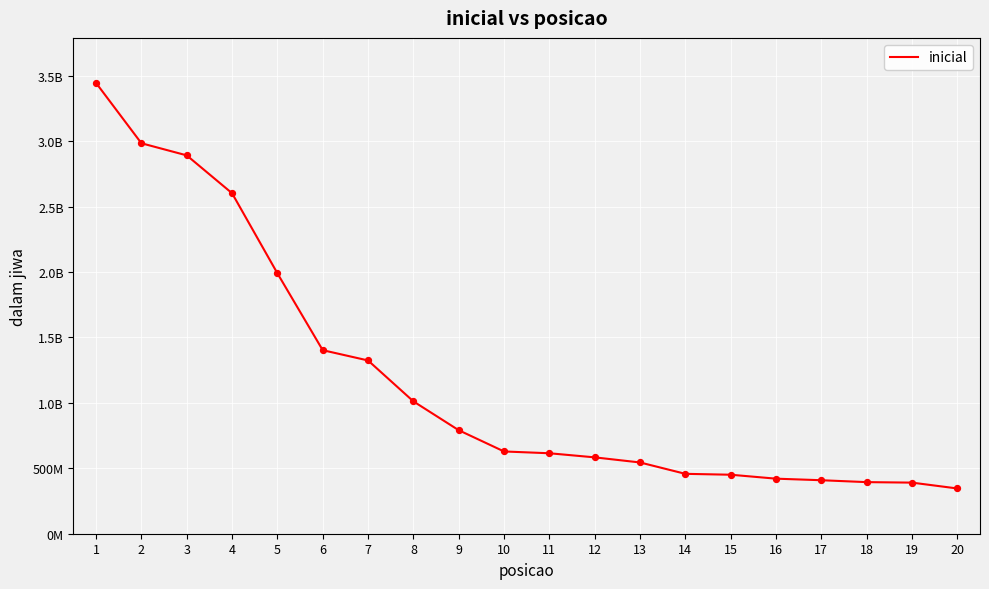

Approximately how many times larger is the value at 16 compared to 9?

0.5